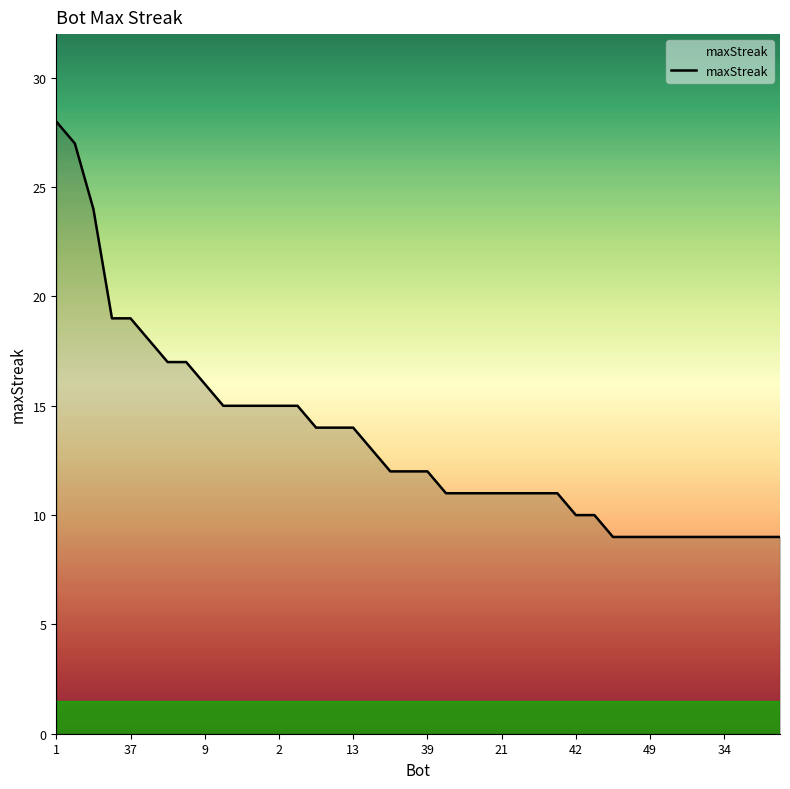

What is the minimum value shown in the chart?

9